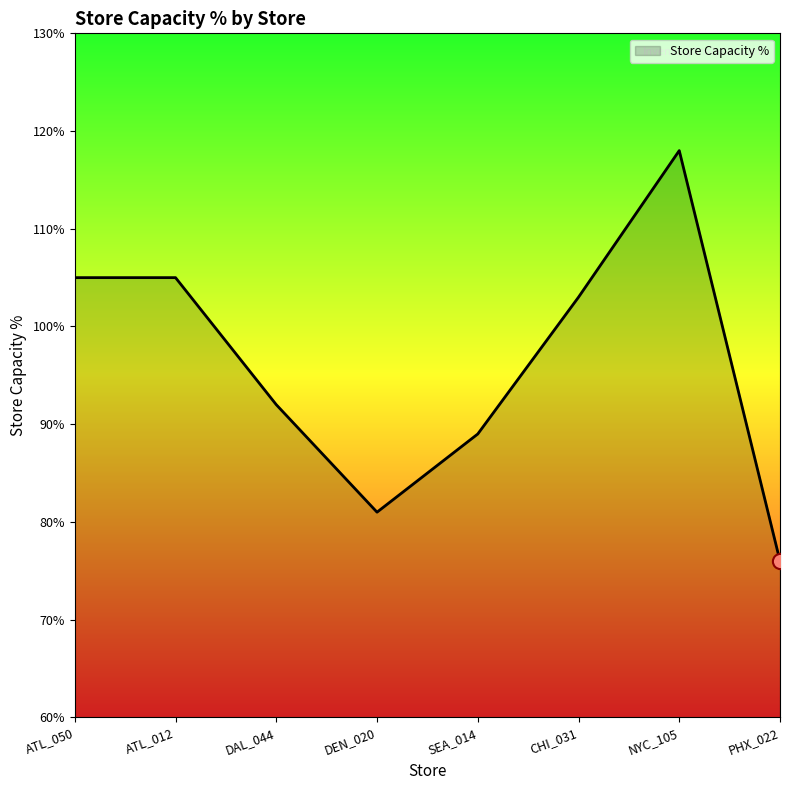

Between DEN_020 and ATL_050, which is larger?

ATL_050